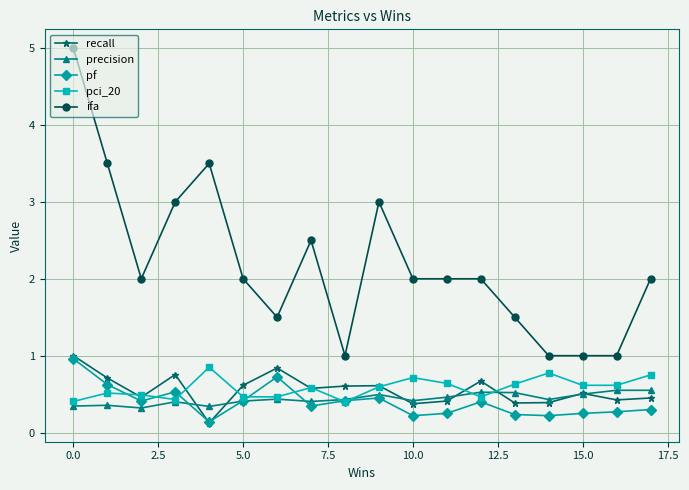

What is the maximum value for ifa?

5.0